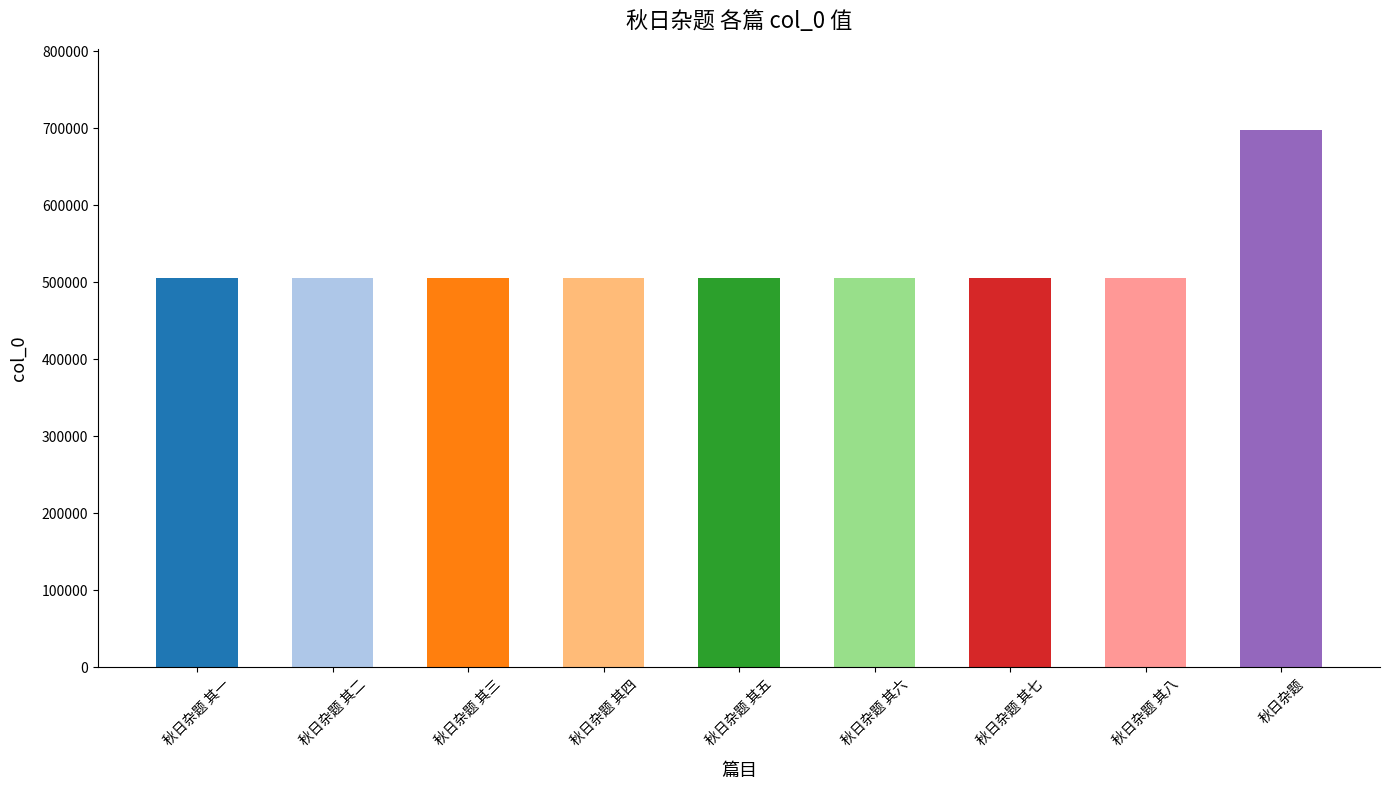

Approximately how many times larger is the value at 秋日杂题 其三 compared to 秋日杂题 其五?

1.0